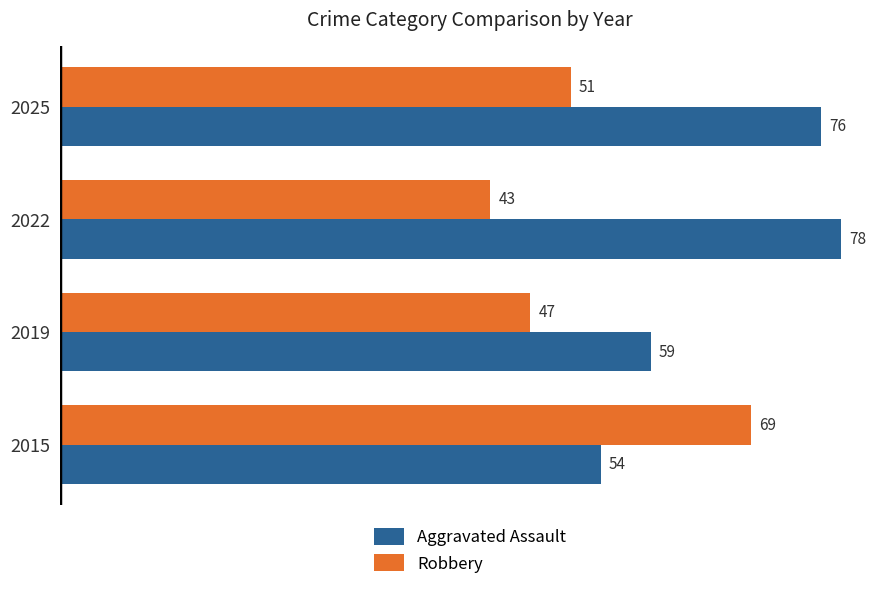

Which series has the largest total across all categories?

Aggravated Assault